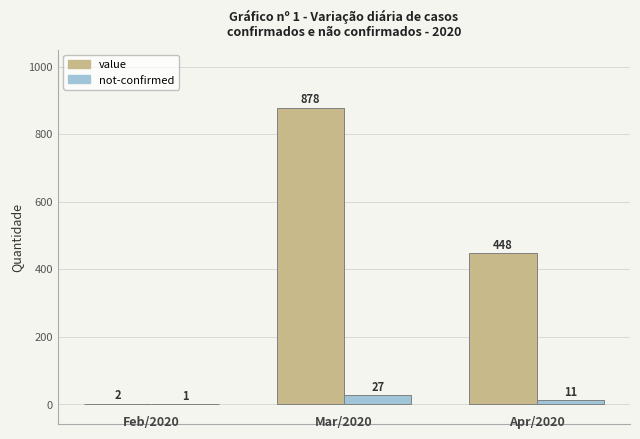

What are all the series names shown in the legend?

value, not-confirmed